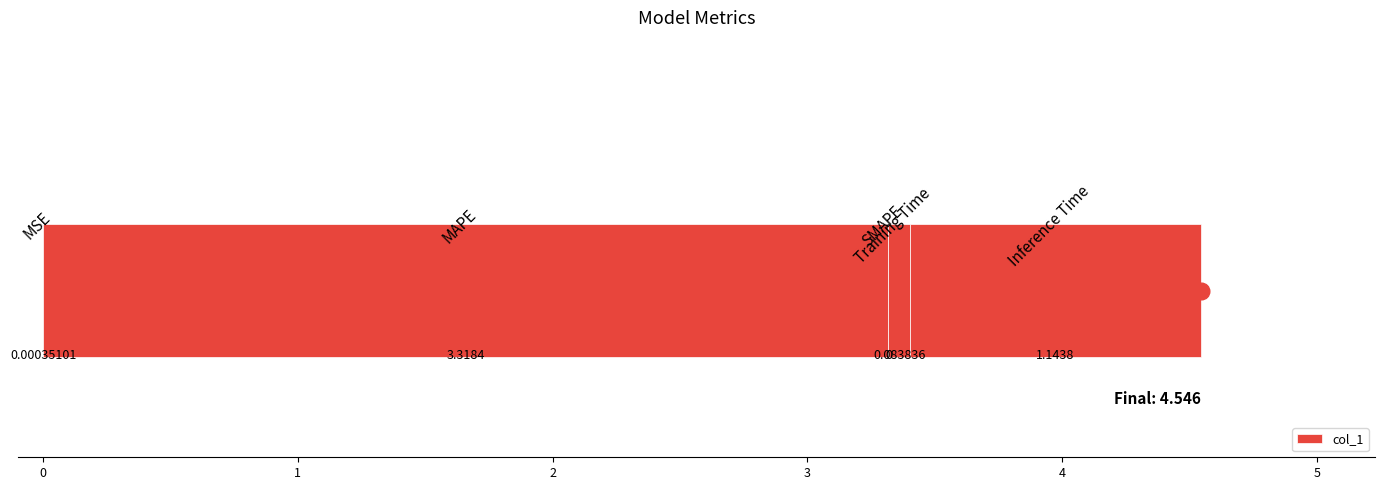

How many bars are there in total?

5